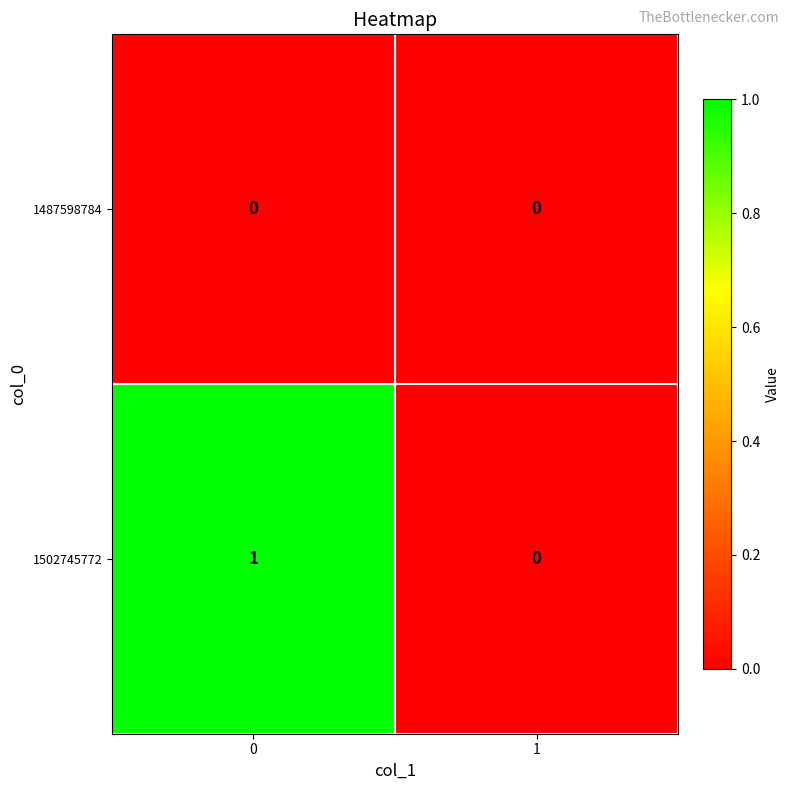

Reading left to right, what are all the values shown in this chart?

1487598784: 0=0	1=0
1502745772: 0=1	1=0